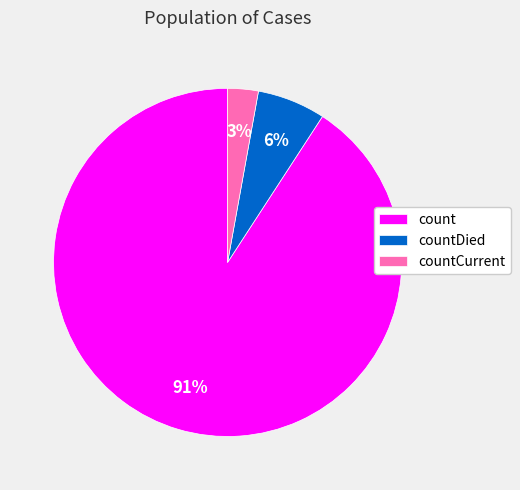

Rank the categories by value from lowest to highest.

countCurrent, countDied, count